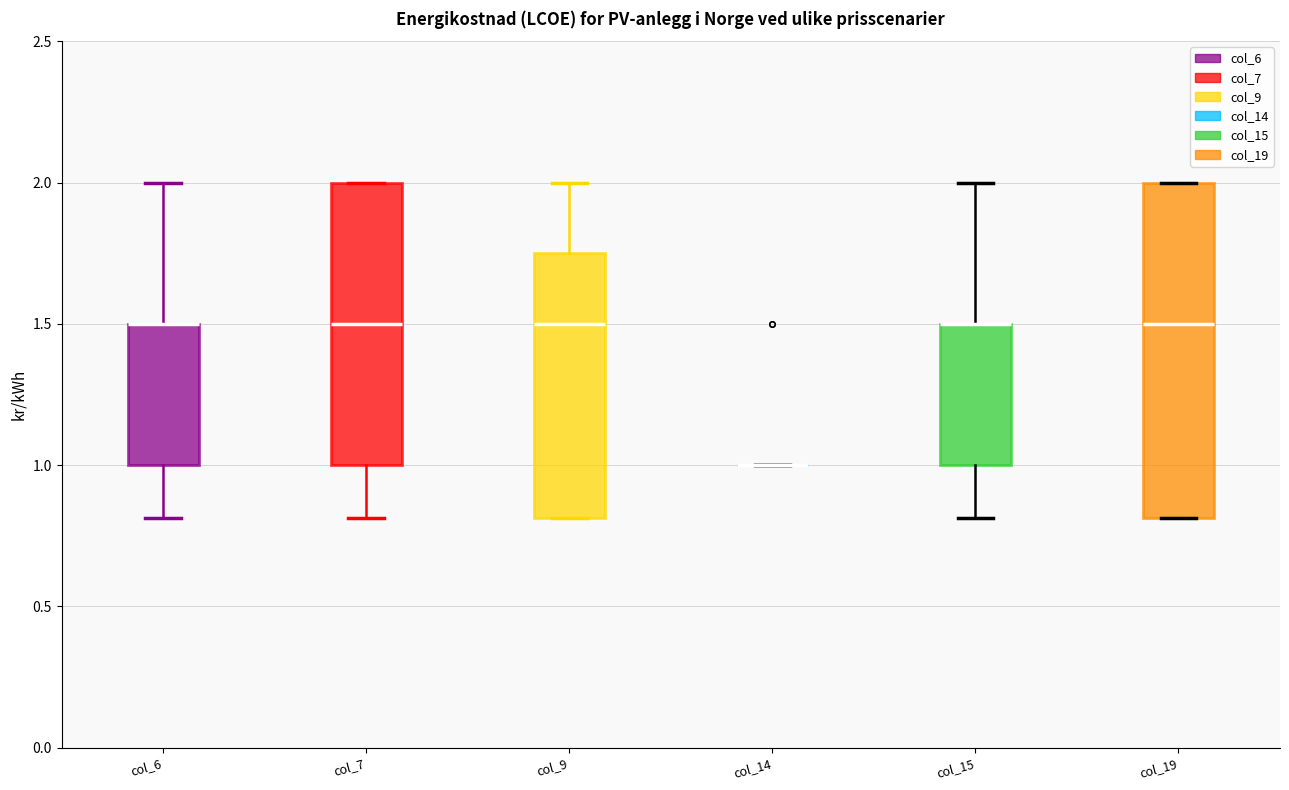

Which box is the tallest, from its lower edge to its upper edge?

col_19